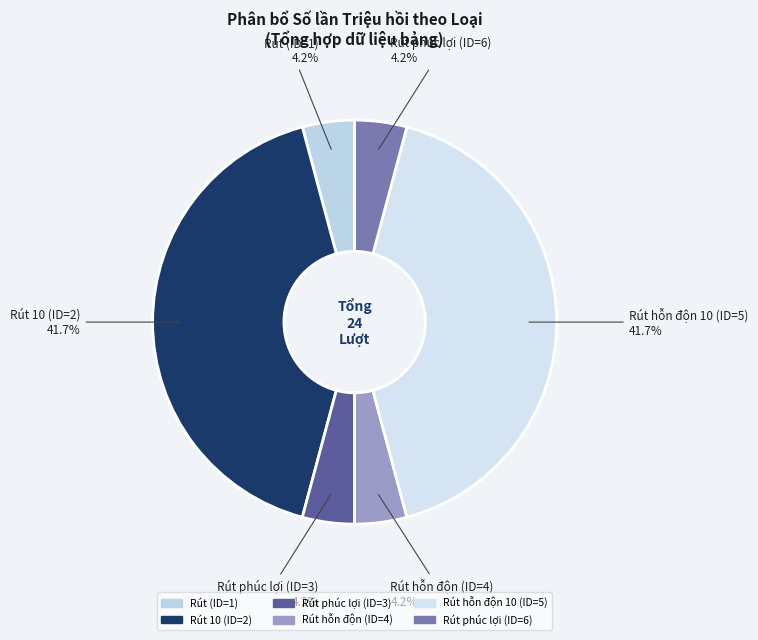

Is there a majority slice in this chart?

No